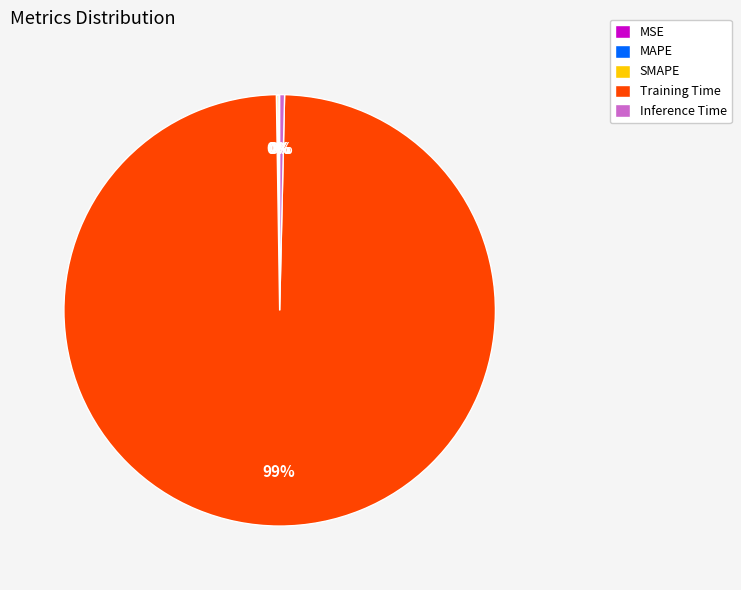

The Training Time slice represents 99% of the pie. True or false?

True